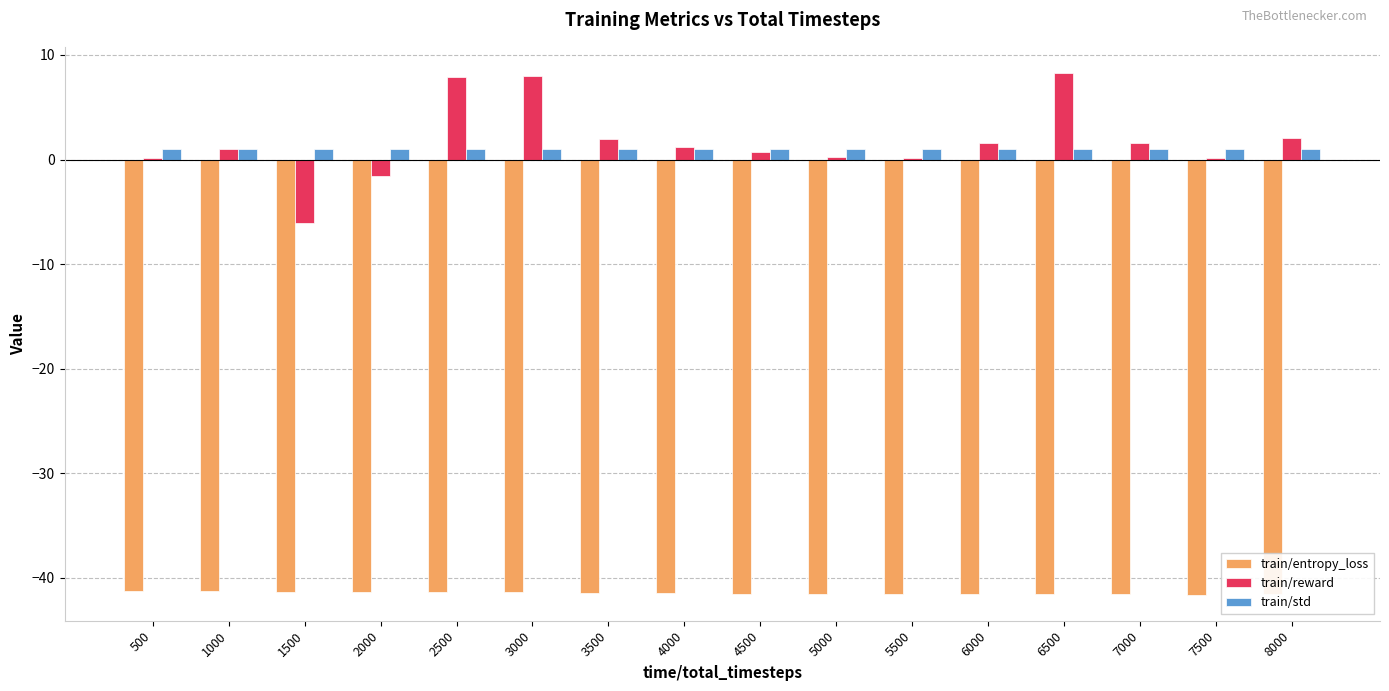

What value does the train/reward series have at 1000?

1.0